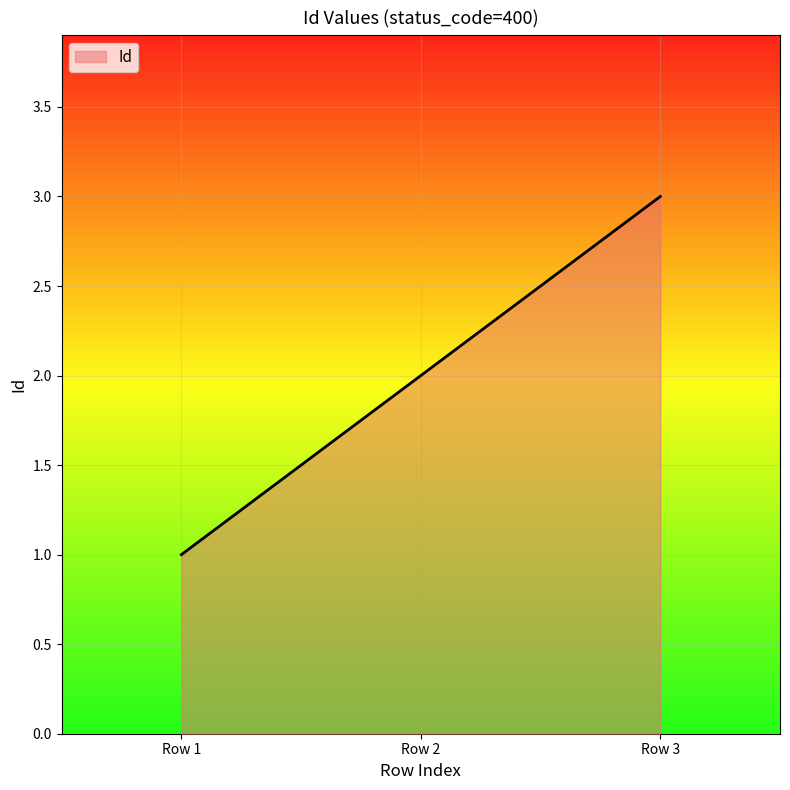

What is the greatest value displayed?

3